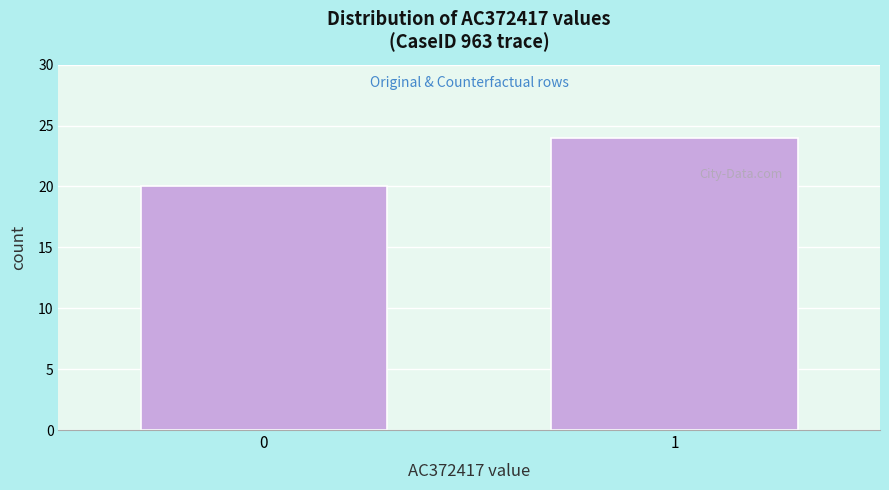

Reading right to left, what are all the values shown in this chart?

1=24	0=20